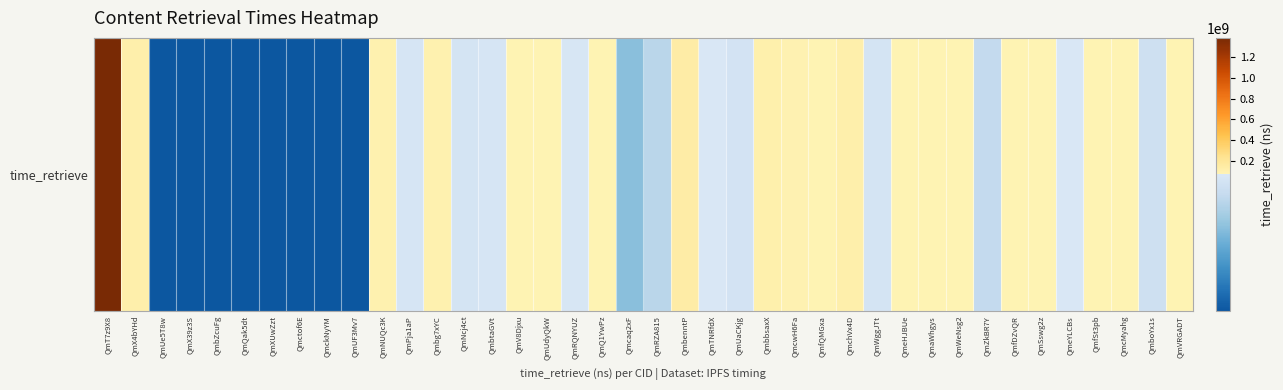

Rank the categories by value from highest to lowest.

QmT7z9X8, QmbenntP, QmchVx4D, QmX4bYHd, QmbbsaxX, QmNUQc3K, Qmbg7xYC, QmcwH6Fa, QmSswg2z, QmcMyahg, QmaWhgys, QmVRGADT, QmfQMGxa, QmQ1YwPz, QmWeNsg2, QmfSt3pb, QmV8Djxu, QmfDZvQR, QmUdyQkW, QmeHJBUe, QmeYLCBs, QmTNRfdX, QmRQNYUZ, QmbtaGVt, QmPja1aP, QmNcj4ct, QmWggJTt, QmUaCKjg, QmboYx1s, QmZkBR7Y, QmRZA815, Qmcaq2xF, QmUe5T8w, QmX39z3S, QmbZcuFg, QmckNyYM, QmQak5dt, QmUF3Mv7, Qmctof6E, QmXUwZzt